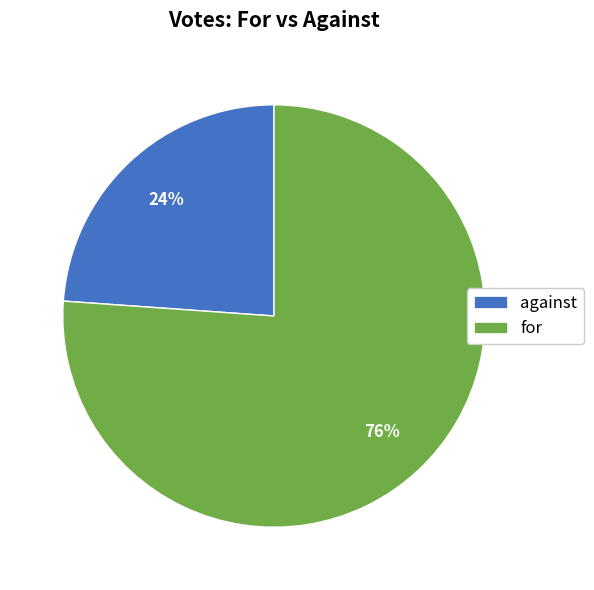

How many segments does this pie chart have?

2